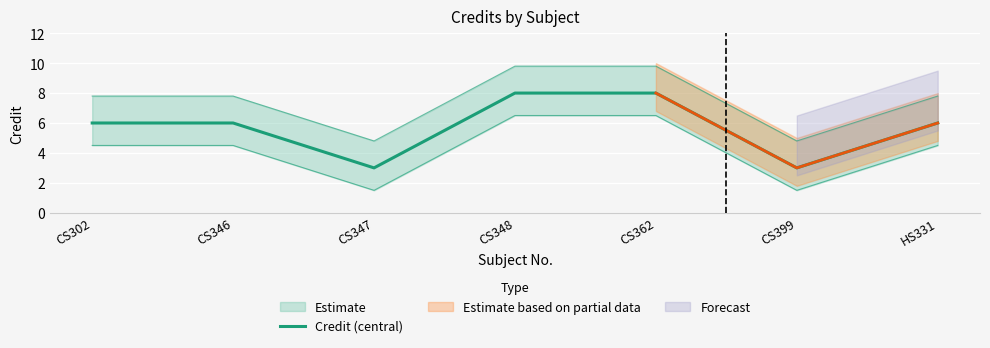

What is the label of the 1st point from the left?

CS302